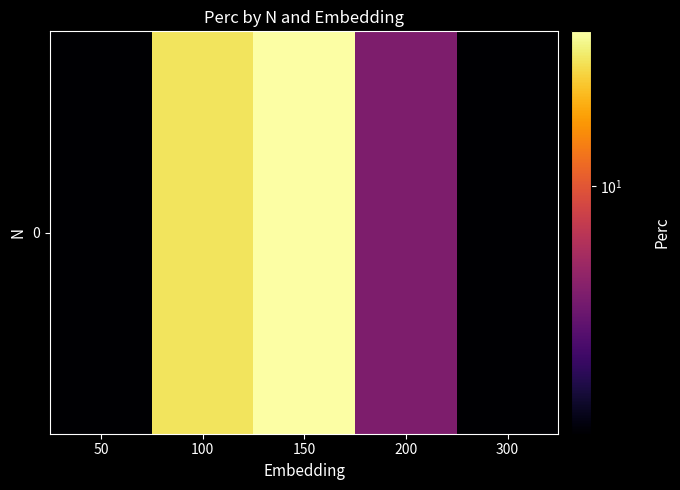

Reading left to right, transcribe all the data shown in this chart.

2.9	18.8	21.7	5.8	2.9